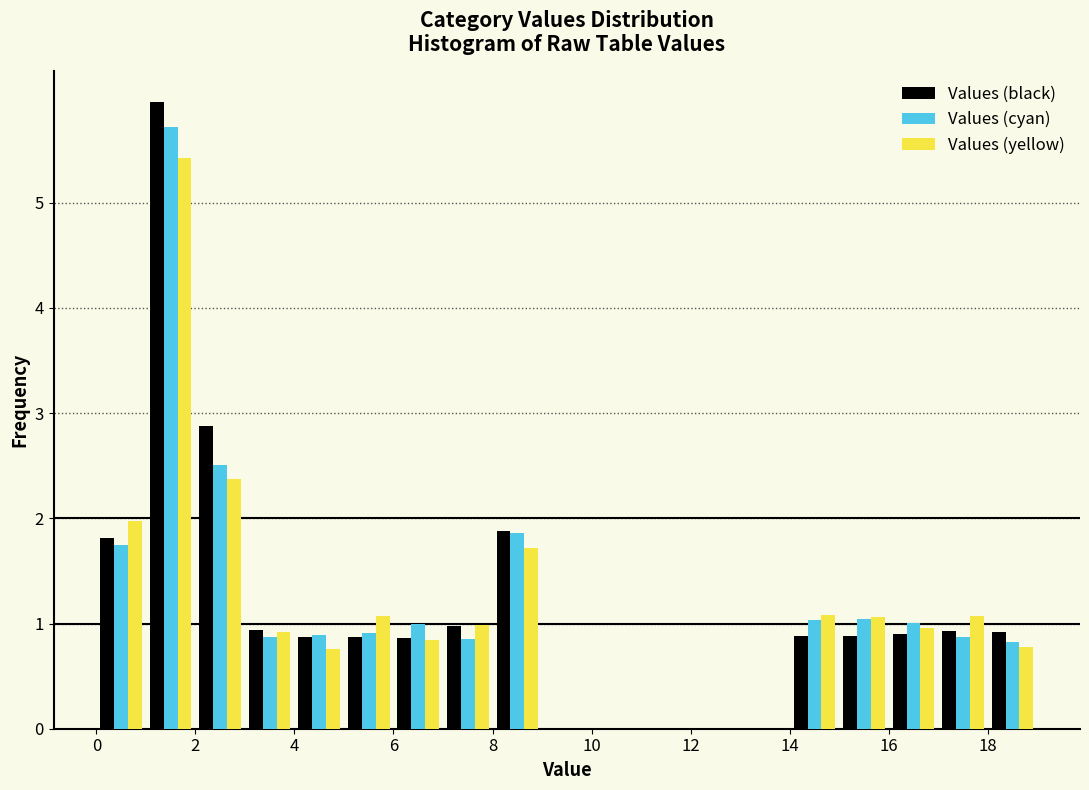

Reading left to right, list every range on the x-axis with the height of the bar of each series over it. The values are not printed on the chart, so give them approximately, as read against the axis.

0 to 1: Values (black)=1.8	Values (cyan)=1.7	Values (yellow)=2.0
1 to 2: Values (black)=6.0	Values (cyan)=5.7	Values (yellow)=5.4
2 to 3: Values (black)=2.9	Values (cyan)=2.5	Values (yellow)=2.4
3 to 4: Values (black)=0.9	Values (cyan)=0.9	Values (yellow)=0.9
4 to 5: Values (black)=0.9	Values (cyan)=0.9	Values (yellow)=0.8
5 to 6: Values (black)=0.9	Values (cyan)=0.9	Values (yellow)=1.1
6 to 7: Values (black)=0.9	Values (cyan)=1.0	Values (yellow)=0.8
7 to 8: Values (black)=1.0	Values (cyan)=0.8	Values (yellow)=1.0
8 to 9: Values (black)=1.9	Values (cyan)=1.9	Values (yellow)=1.7
9 to 10: Values (black)=0	Values (cyan)=0	Values (yellow)=0
10 to 11: Values (black)=0	Values (cyan)=0	Values (yellow)=0
11 to 12: Values (black)=0	Values (cyan)=0	Values (yellow)=0
12 to 13: Values (black)=0	Values (cyan)=0	Values (yellow)=0
13 to 14: Values (black)=0	Values (cyan)=0	Values (yellow)=0
14 to 15: Values (black)=0.9	Values (cyan)=1.0	Values (yellow)=1.1
15 to 16: Values (black)=0.9	Values (cyan)=1.0	Values (yellow)=1.1
16 to 17: Values (black)=0.9	Values (cyan)=1.0	Values (yellow)=1.0
17 to 18: Values (black)=0.9	Values (cyan)=0.9	Values (yellow)=1.1
18 to 19: Values (black)=0.9	Values (cyan)=0.8	Values (yellow)=0.8